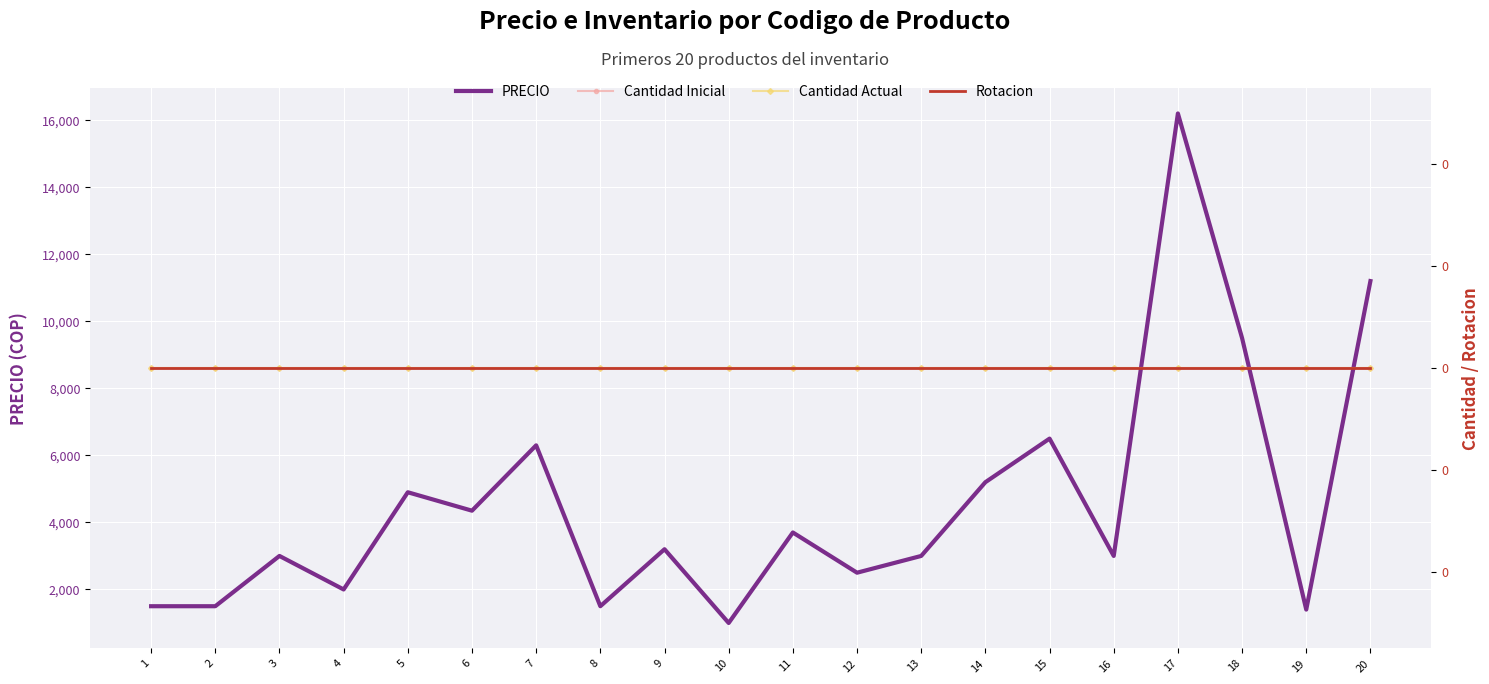

How many lines are shown in the chart?

4